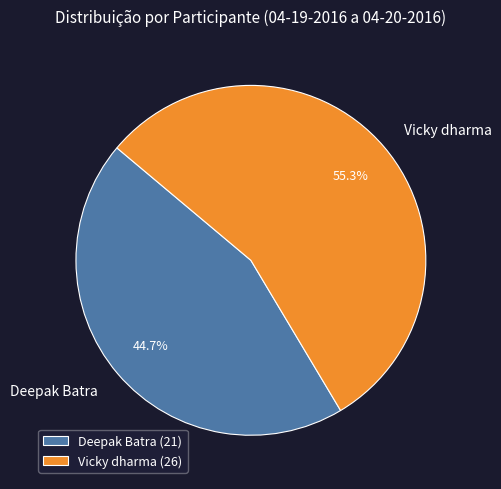

The Deepak Batra slice represents 37% of the pie. True or false?

False